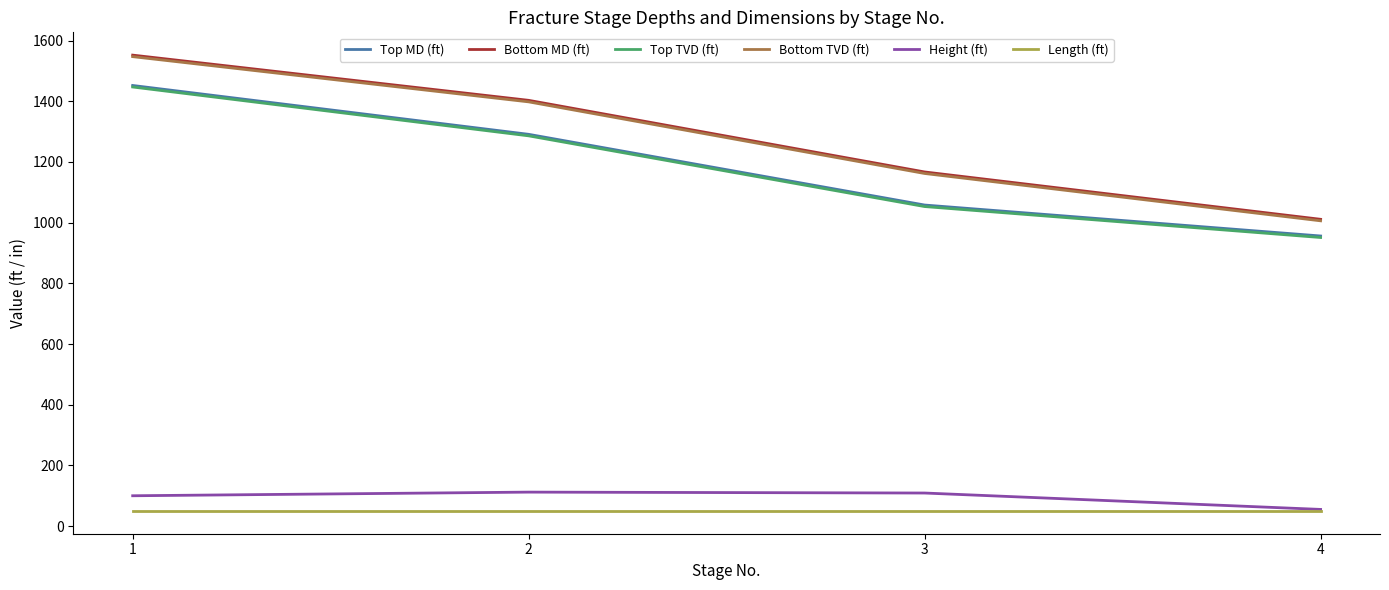

True or false: Bottom MD (ft) has more than 1 points higher than both neighbors.

False